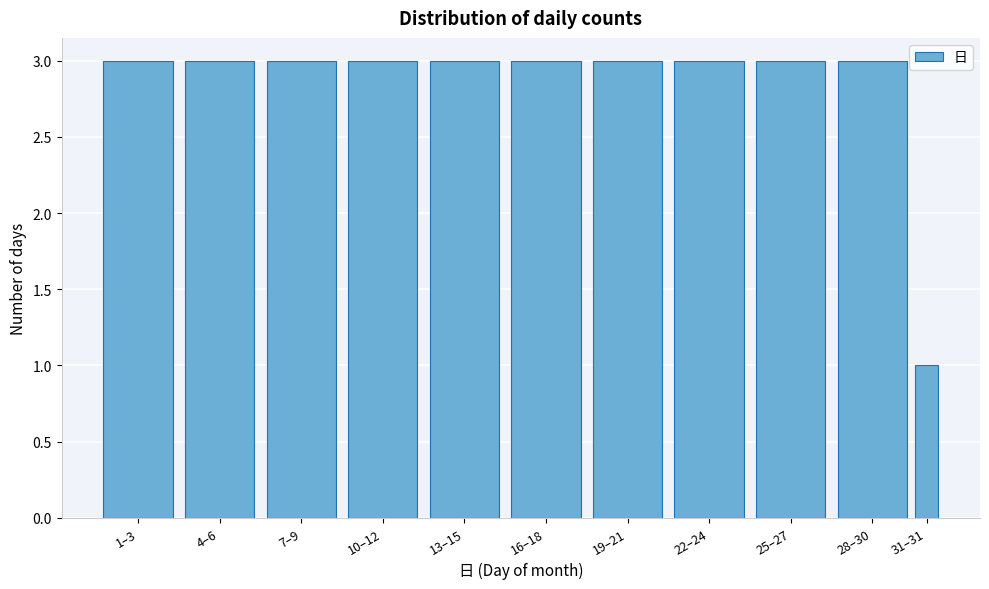

Reading left to right, list all the values displayed in this chart.

1–3=3	4–6=3	7–9=3	10–12=3	13–15=3	16–18=3	19–21=3	22–24=3	25–27=3	28–30=3	31–31=1